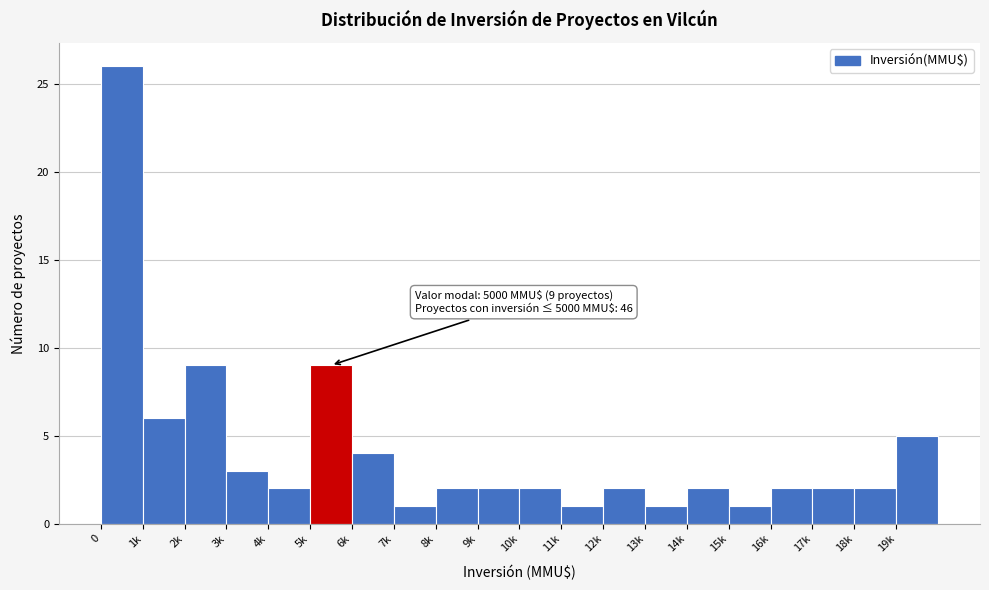

Reading left to right, extract all data points from this chart.

26	6	9	3	2	9	4	1	2	2	2	1	2	1	2	1	2	2	2	5